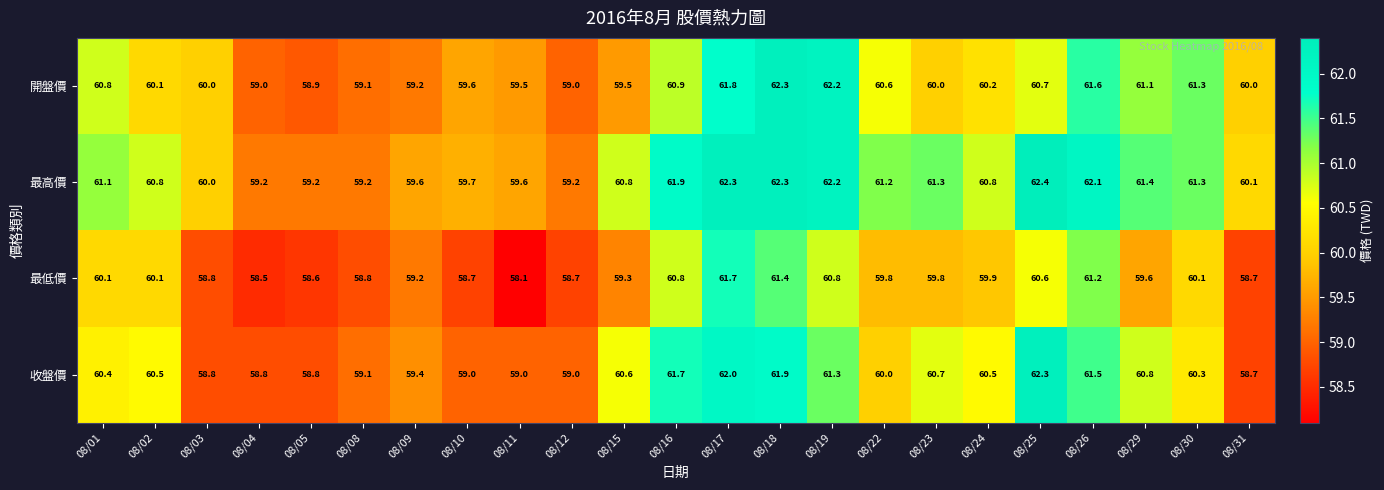

What is the sum of the 最低價 values at 08/17 and 08/10?

120.4